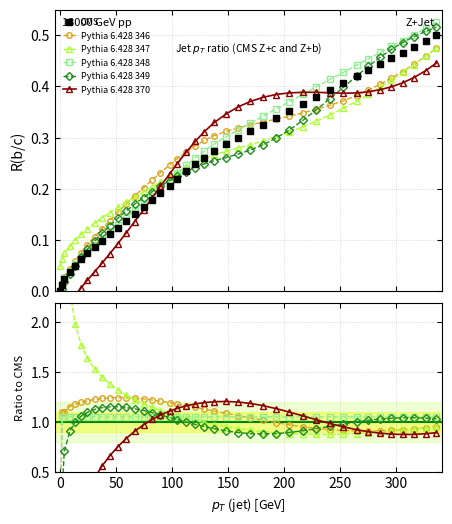

Read the Pythia 6.428 348 value at 0.

1.0